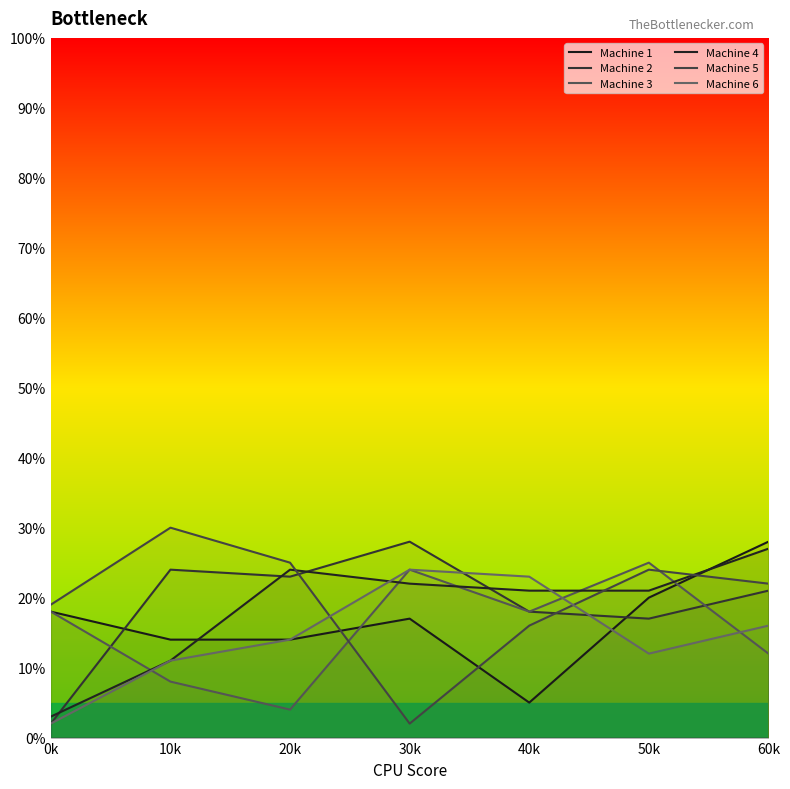

Where do Machine 4 and Machine 3 first cross each other?

0k and 10k